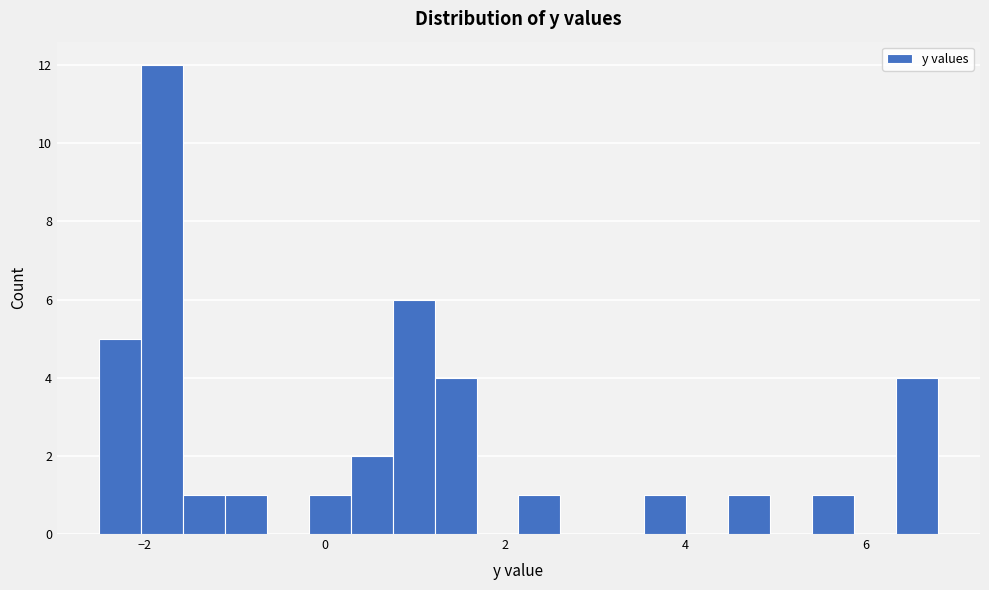

Read against the x-axis, roughly where is the centre of the tallest bar?

-1.8